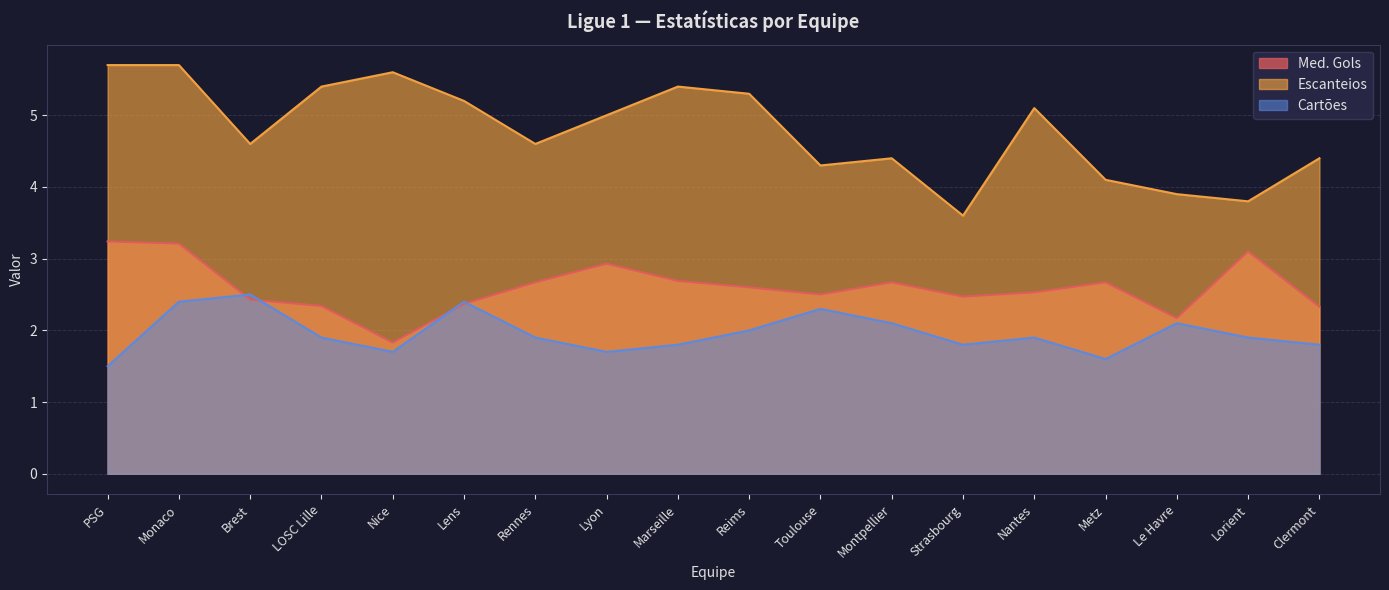

Which category has the highest value across all series?

PSG